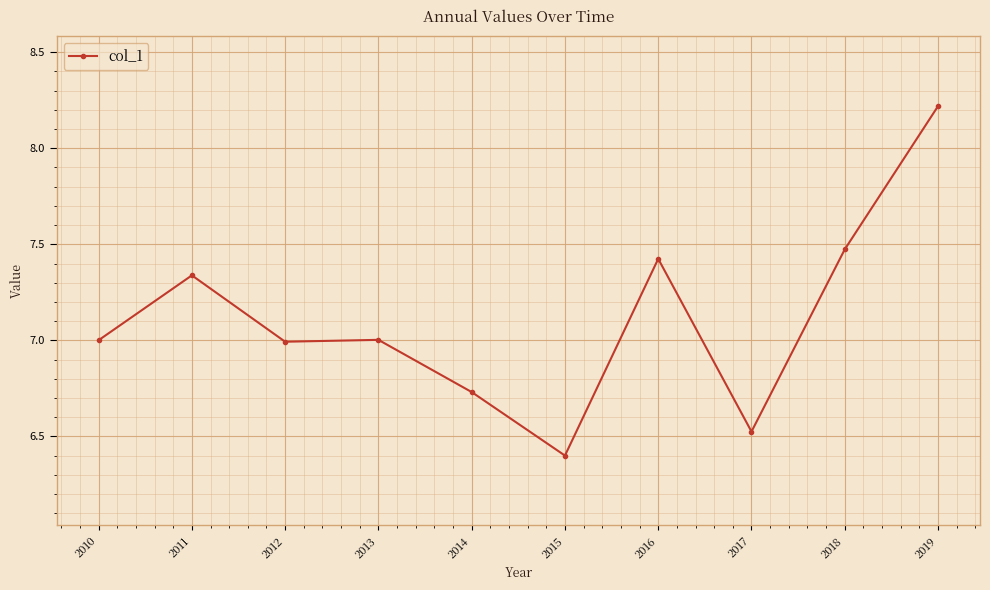

The value at 2014 is 4.3. True or false?

False